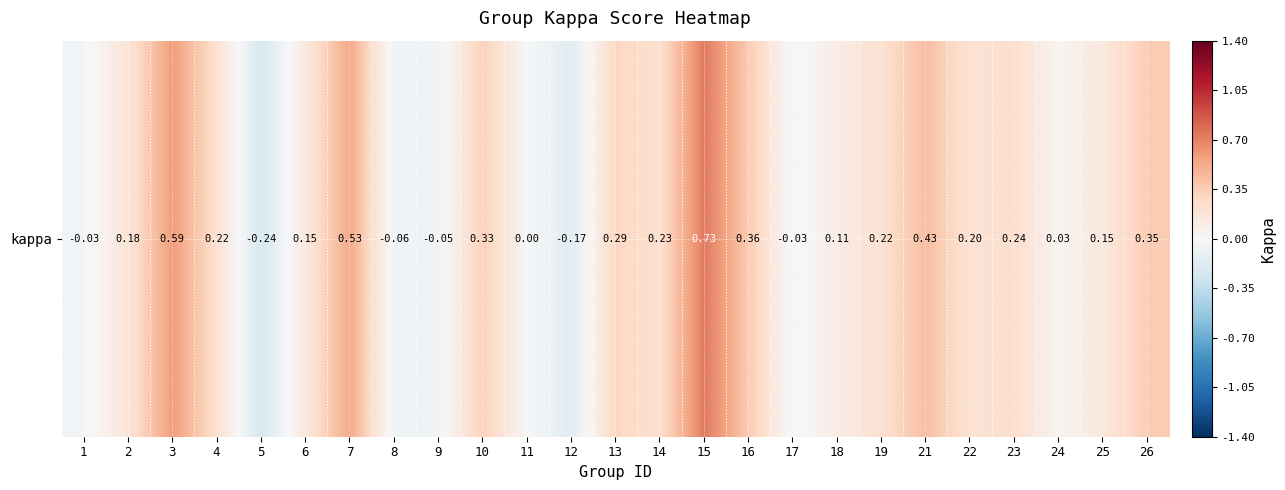

What is the sum of all values?

4.8